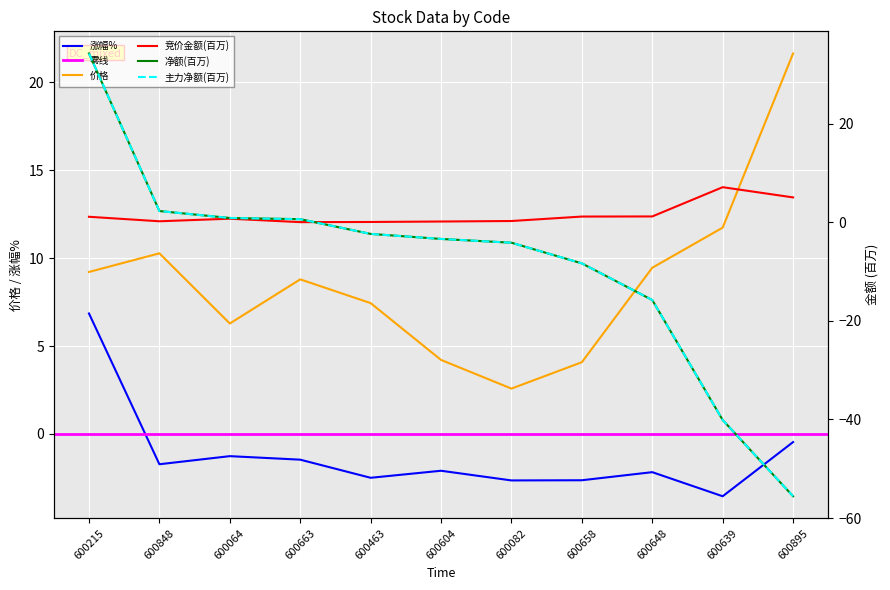

Rank the series by their maximum value, from highest to lowest.

净额, 主力净额, 价格, 竞价金额, 涨幅%